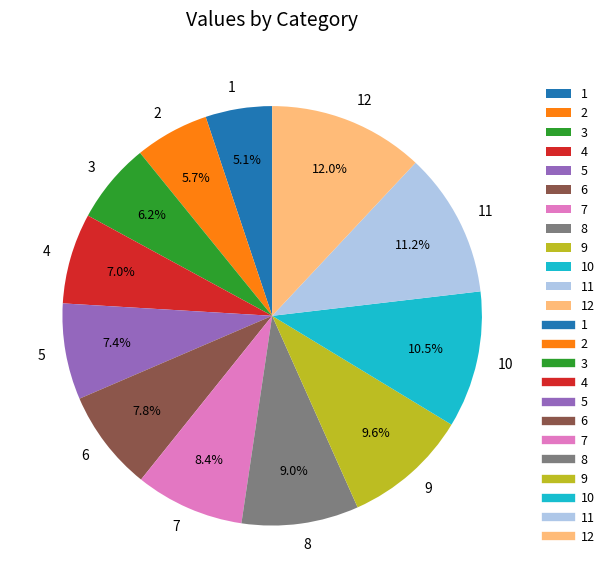

To the nearest percent, what is the difference between the 2 and 9 slice percentages?

4%